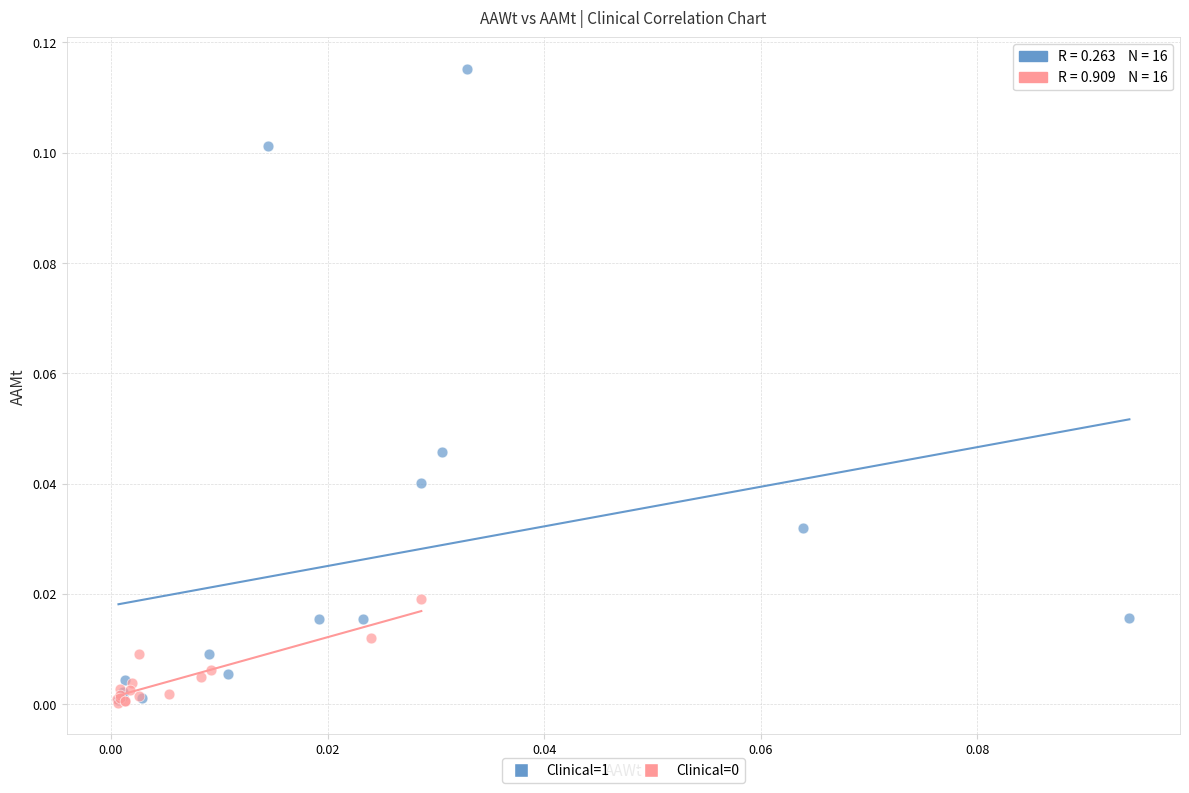

Which series contains the highest Y value?

Clinical=1